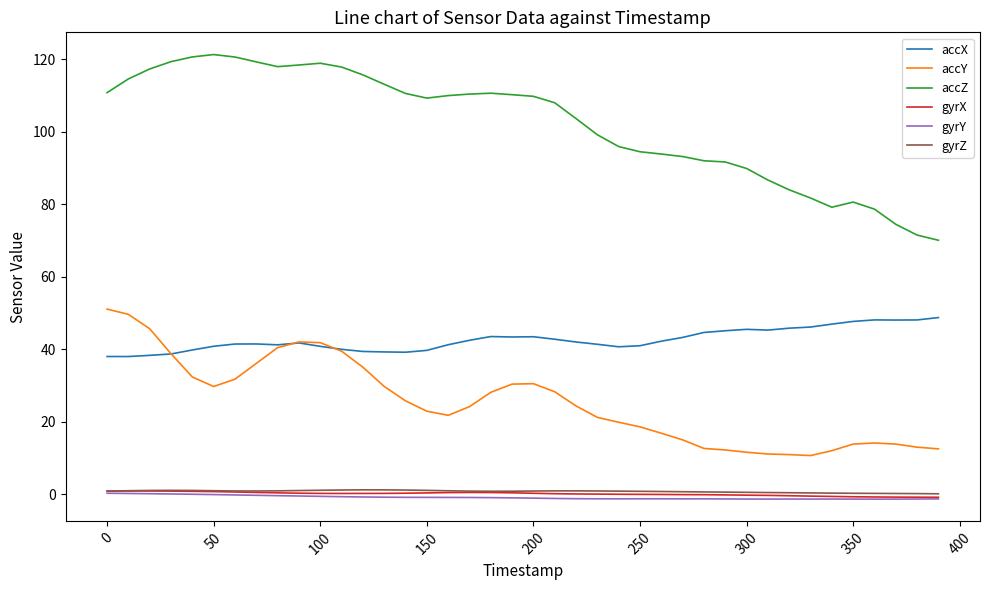

True or false: gyrZ and accZ cross at least once.

False